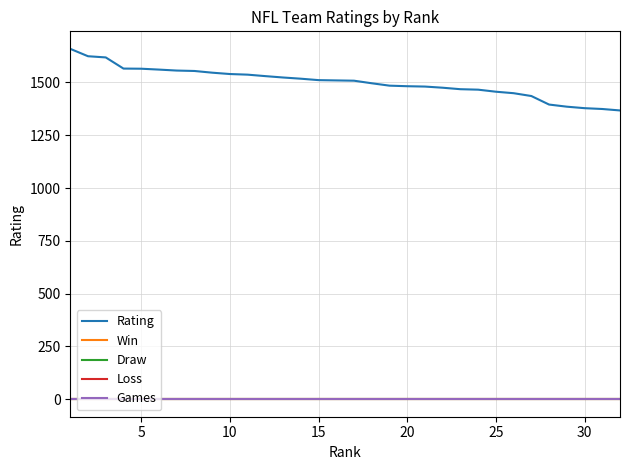

Reading right to left, list all the values displayed in this chart.

Rating: 1367.2	1374.1	1378.0	1385.1	1395.1	1435.5	1448.9	1455.9	1465.6	1467.8	1474.8	1480.3	1482.0	1484.6	1495.9	1508.1	1509.4	1510.8	1517.5	1523.2	1529.7	1536.7	1539.6	1546.1	1554.1	1556.1	1560.7	1564.8	1565.5	1618.3	1623.9	1658.9
Win: 0.0	0.0	0.0	0.0	0.0	0.0	0.0	0.0	0.0	0.0	0.0	0.0	0.0	0.0	0.0	0.0	0.0	0.0	0.0	0.0	0.0	0.0	0.0	0.0	0.0	0.0	0.0	0.0	0.0	0.0	0.0	0.0
Draw: 0.0	0.0	0.0	0.0	0.0	0.0	0.0	0.0	0.0	0.0	0.0	0.0	0.0	0.0	0.0	0.0	0.0	0.0	0.0	0.0	0.0	0.0	0.0	0.0	0.0	0.0	0.0	0.0	0.0	0.0	0.0	0.0
Loss: 0.0	0.0	0.0	0.0	0.0	0.0	0.0	0.0	0.0	0.0	0.0	0.0	0.0	0.0	0.0	0.0	0.0	0.0	0.0	0.0	0.0	0.0	0.0	0.0	0.0	0.0	0.0	0.0	0.0	0.0	0.0	0.0
Games: 0.0	0.0	0.0	0.0	0.0	0.0	0.0	0.0	0.0	0.0	0.0	0.0	0.0	0.0	0.0	0.0	0.0	0.0	0.0	0.0	0.0	0.0	0.0	0.0	0.0	0.0	0.0	0.0	0.0	0.0	0.0	0.0